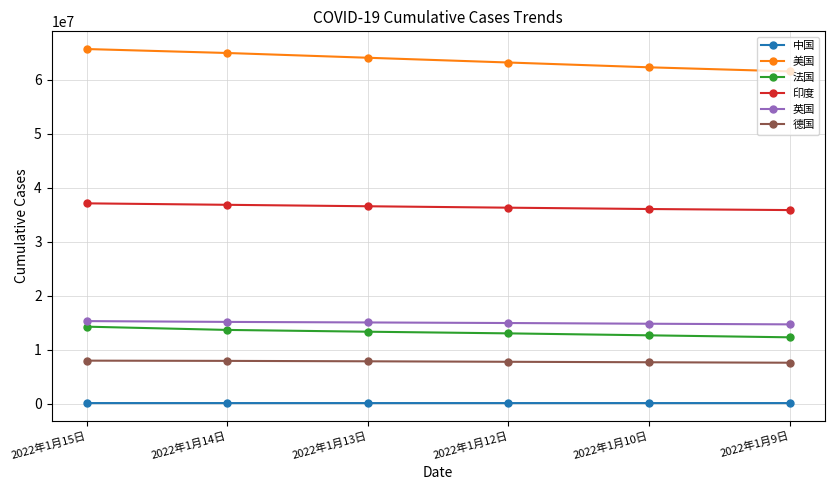

What is the label of the 2nd point from the right?

2022年1月10日